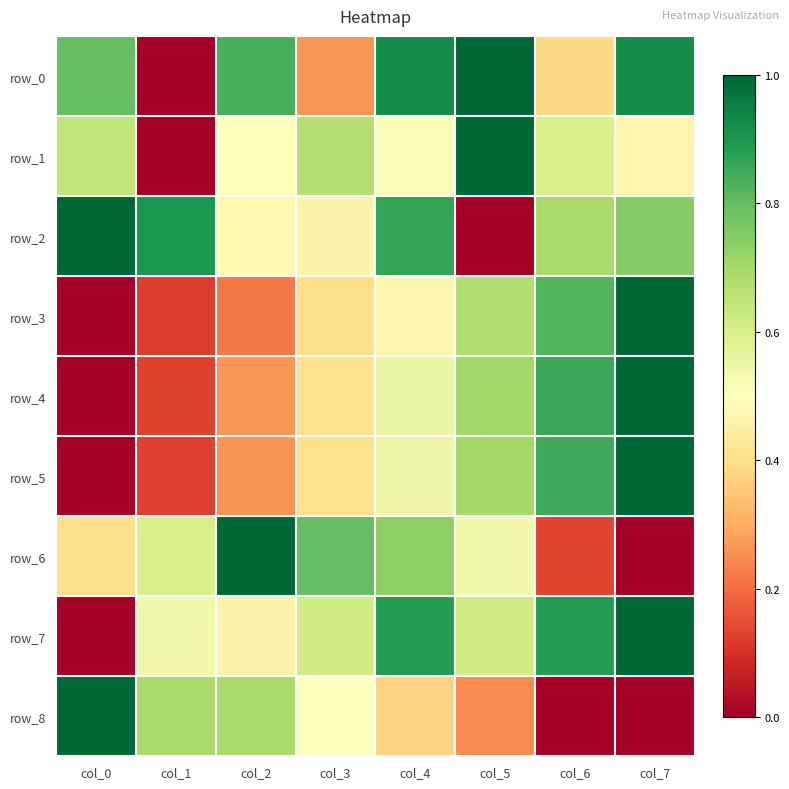

List the labels in order of row_2 value, smallest first.

col_5, col_3, col_2, col_6, col_7, col_4, col_1, col_0